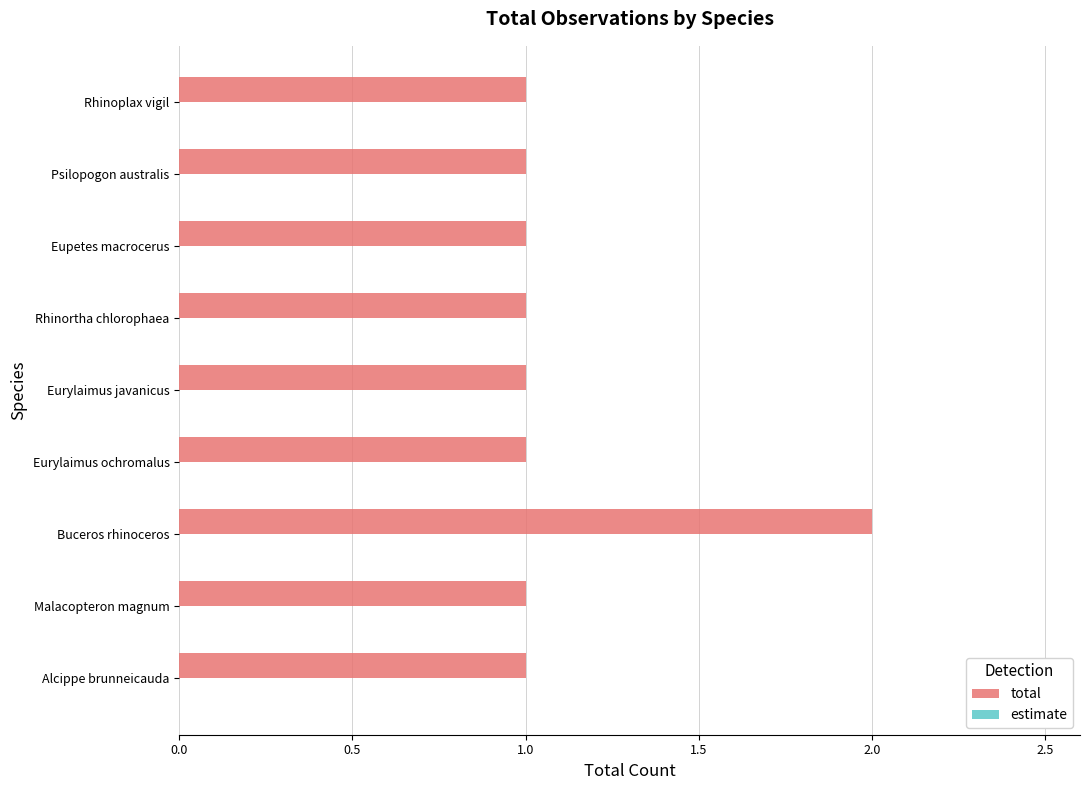

The chart shows a value of 4 at Buceros rhinoceros. True or false?

False